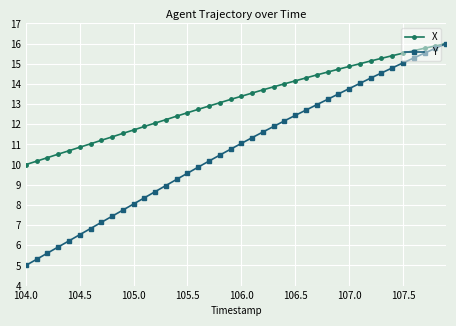

Which series has the largest range (max minus min)?

Y